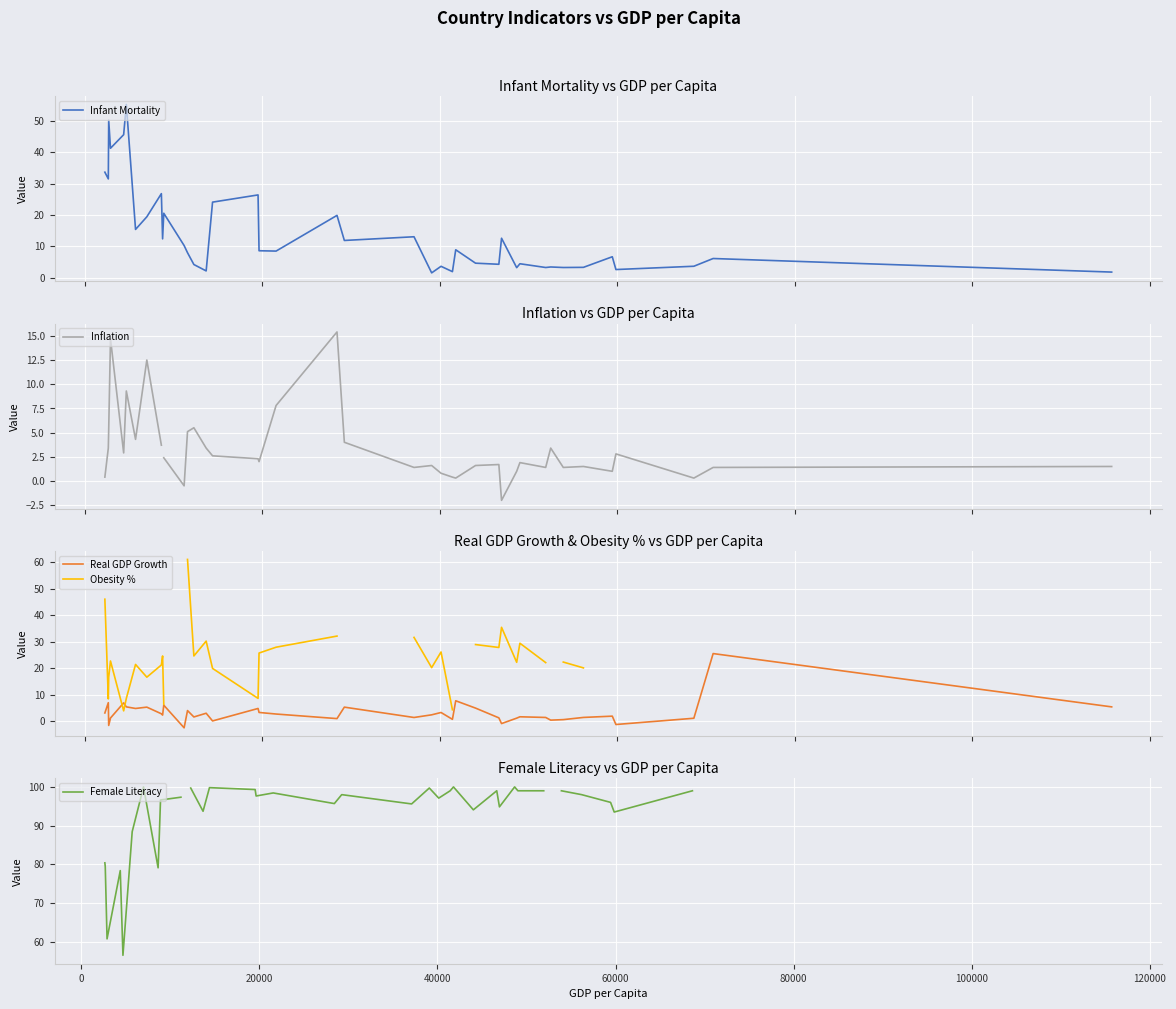

What is the minimum value shown in the chart?

-2.5